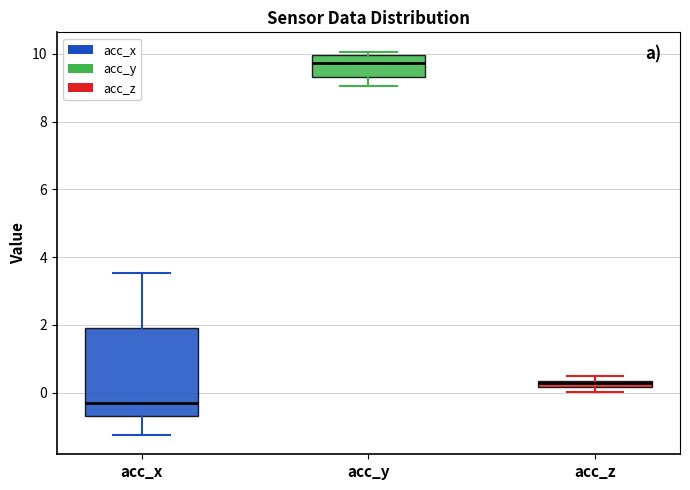

Where is the upper edge of the box for acc_z on the y-axis? The values are not printed on the chart, so give them approximately, as read against the axis.

0.4